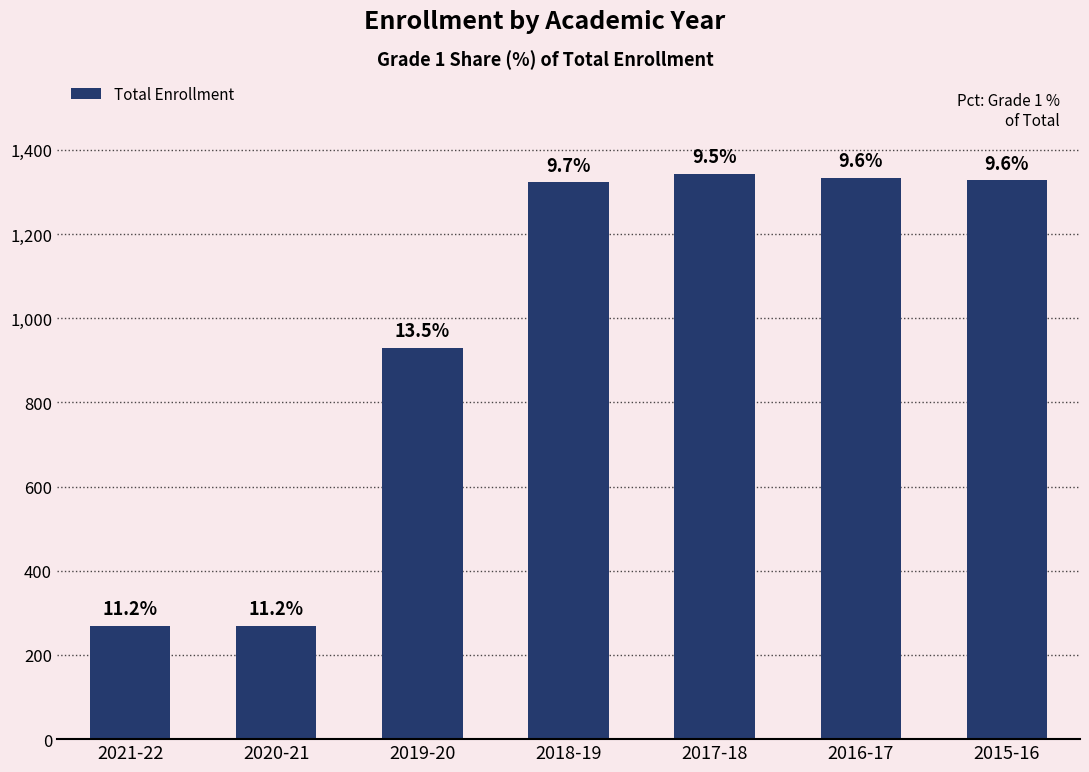

Are the bars horizontal?

No